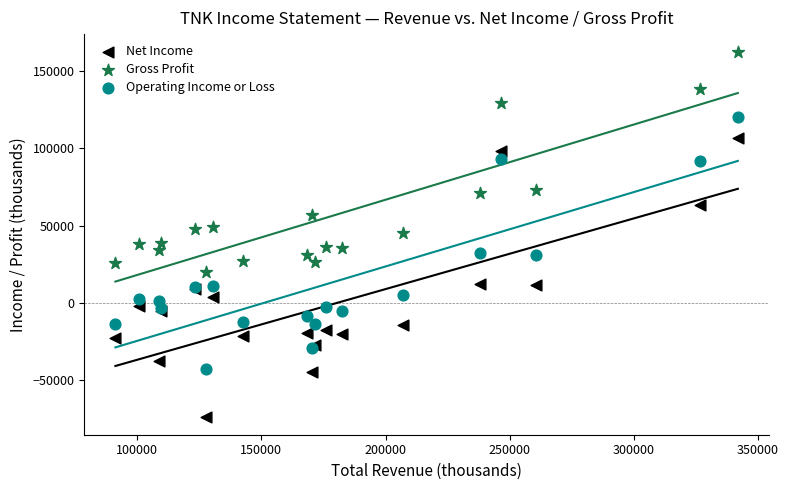

Which series contains the highest Y value?

Gross Profit